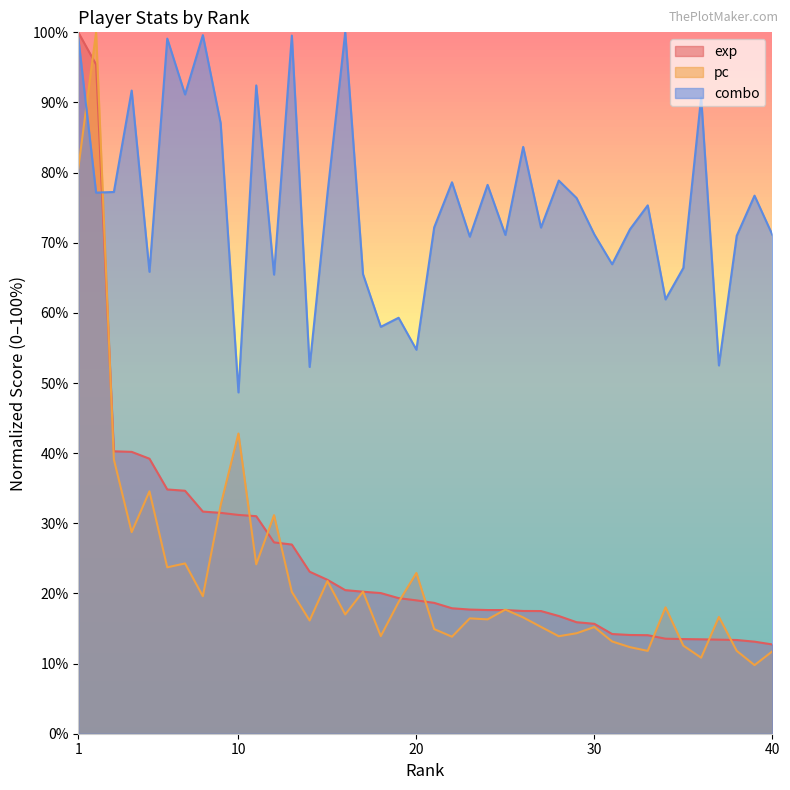

What is the value of the pc point at the 39th from the left?

9.8